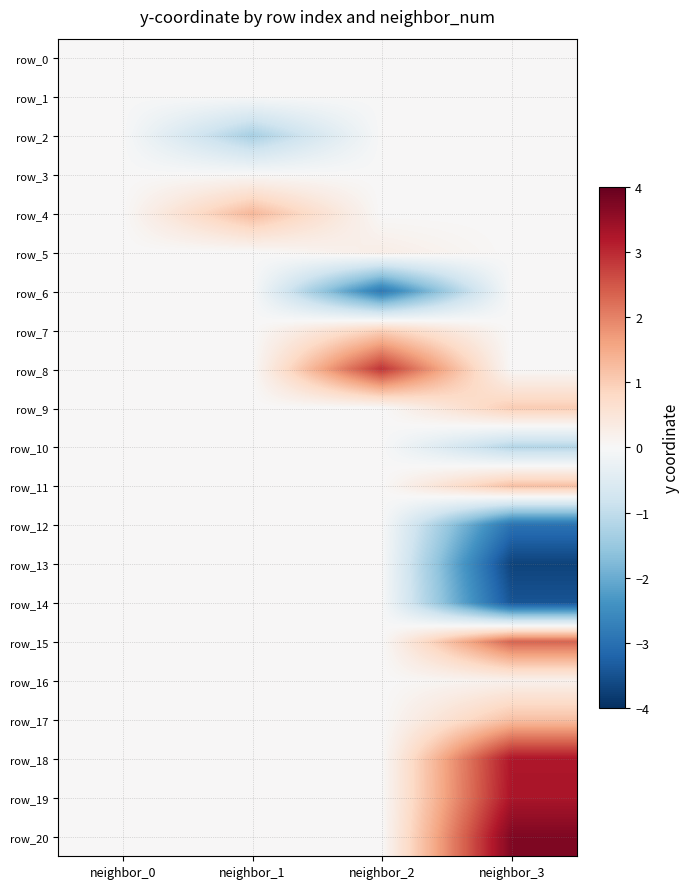

Reading right to left, extract all data points from this chart.

row_0: neighbor_3=0.0	neighbor_2=0.0	neighbor_1=0.0	neighbor_0=0.0
row_1: neighbor_3=0.0	neighbor_2=0.0	neighbor_1=-0.0	neighbor_0=0.0
row_2: neighbor_3=0.0	neighbor_2=0.0	neighbor_1=-1.3	neighbor_0=0.0
row_3: neighbor_3=0.0	neighbor_2=0.0	neighbor_1=0.0	neighbor_0=0.0
row_4: neighbor_3=0.0	neighbor_2=0.0	neighbor_1=1.3	neighbor_0=0.0
row_5: neighbor_3=0.0	neighbor_2=0.3	neighbor_1=0.0	neighbor_0=0.0
row_6: neighbor_3=0.0	neighbor_2=-2.9	neighbor_1=0.0	neighbor_0=0.0
row_7: neighbor_3=0.0	neighbor_2=0.9	neighbor_1=0.0	neighbor_0=0.0
row_8: neighbor_3=0.0	neighbor_2=2.9	neighbor_1=0.0	neighbor_0=0.0
row_9: neighbor_3=1.0	neighbor_2=0.0	neighbor_1=0.0	neighbor_0=0.0
row_10: neighbor_3=-1.1	neighbor_2=0.0	neighbor_1=0.0	neighbor_0=0.0
row_11: neighbor_3=1.2	neighbor_2=0.0	neighbor_1=0.0	neighbor_0=0.0
row_12: neighbor_3=-3.0	neighbor_2=0.0	neighbor_1=0.0	neighbor_0=0.0
row_13: neighbor_3=-3.7	neighbor_2=0.0	neighbor_1=0.0	neighbor_0=0.0
row_14: neighbor_3=-3.4	neighbor_2=0.0	neighbor_1=0.0	neighbor_0=0.0
row_15: neighbor_3=2.3	neighbor_2=0.0	neighbor_1=0.0	neighbor_0=0.0
row_16: neighbor_3=0.2	neighbor_2=0.0	neighbor_1=0.0	neighbor_0=0.0
row_17: neighbor_3=1.2	neighbor_2=0.0	neighbor_1=0.0	neighbor_0=0.0
row_18: neighbor_3=3.2	neighbor_2=0.0	neighbor_1=0.0	neighbor_0=0.0
row_19: neighbor_3=3.3	neighbor_2=0.0	neighbor_1=0.0	neighbor_0=0.0
row_20: neighbor_3=3.7	neighbor_2=0.0	neighbor_1=0.0	neighbor_0=0.0